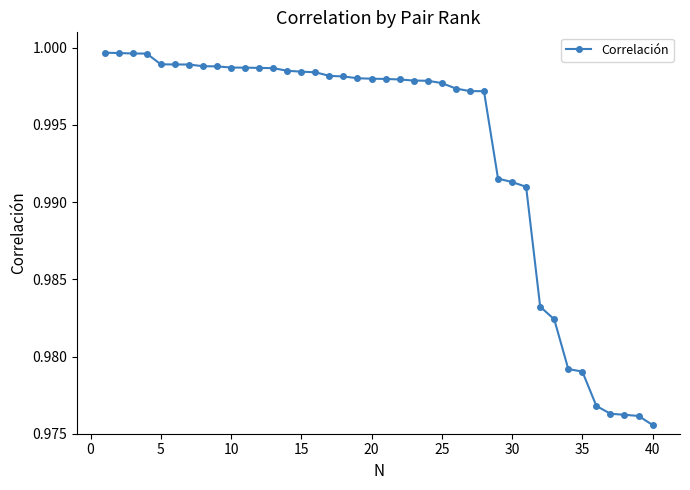

True or false: there are more than 1 points higher than both neighbors.

False